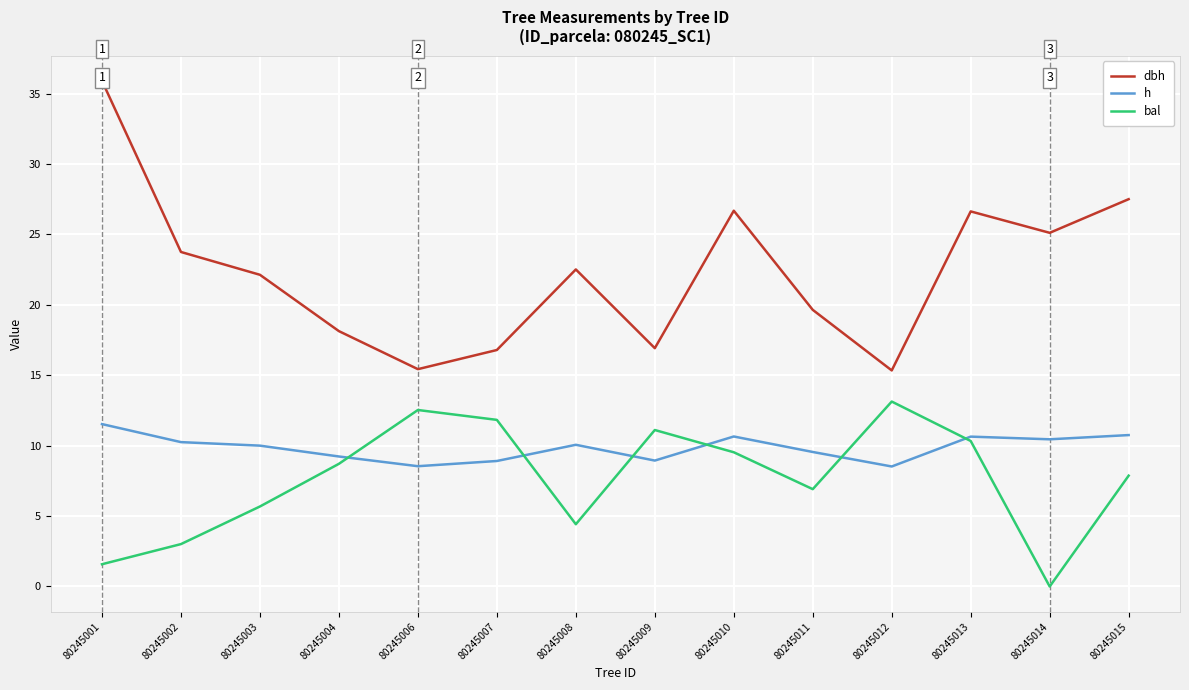

Rank the series by their average value, from lowest to highest.

bal, h, dbh